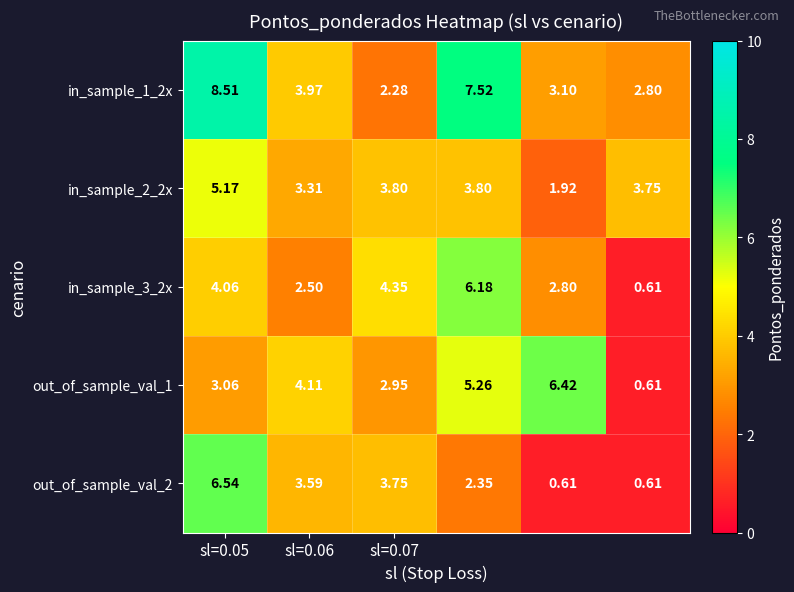

List the series in order of their peak value, highest first.

in_sample_1_2x, out_of_sample_val_2, out_of_sample_val_1, in_sample_3_2x, in_sample_2_2x